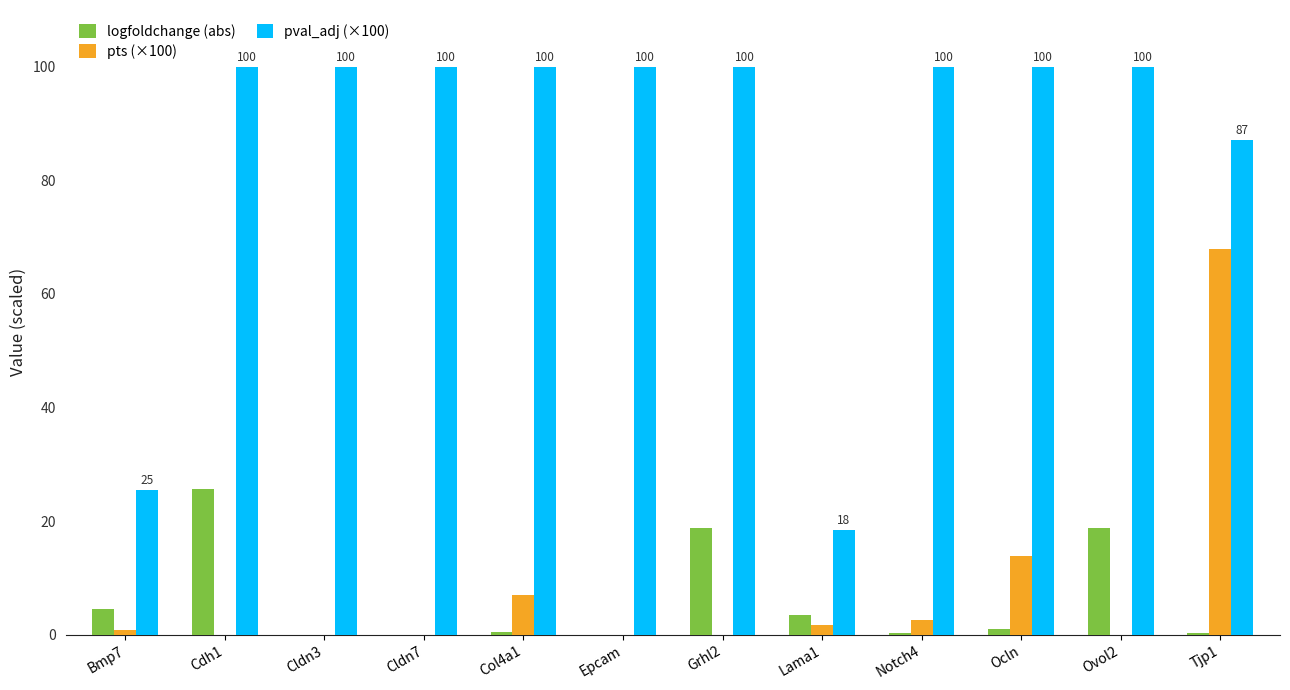

Count the number of categories in the chart.

12